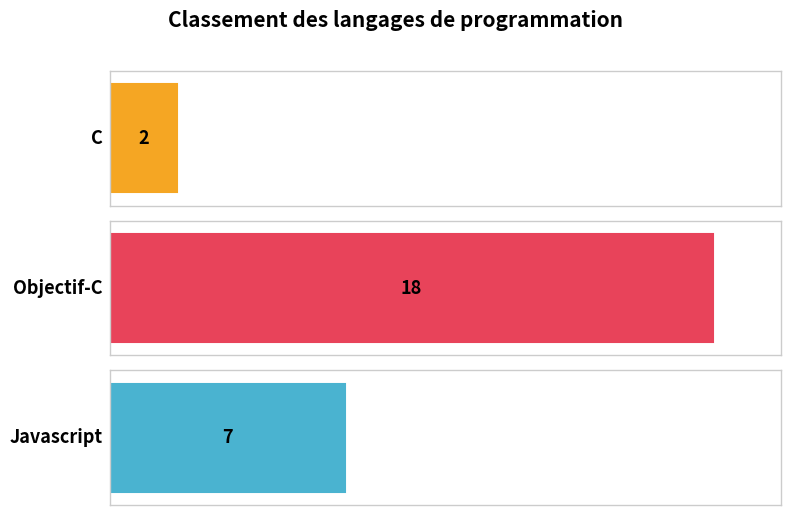

Where is the data nearest to the value 10?

Javascript